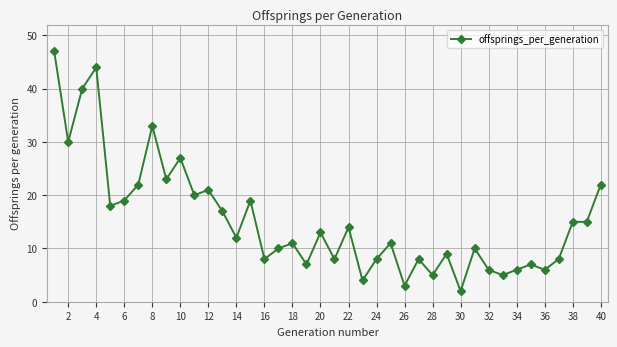

What is the sum of all values?

613